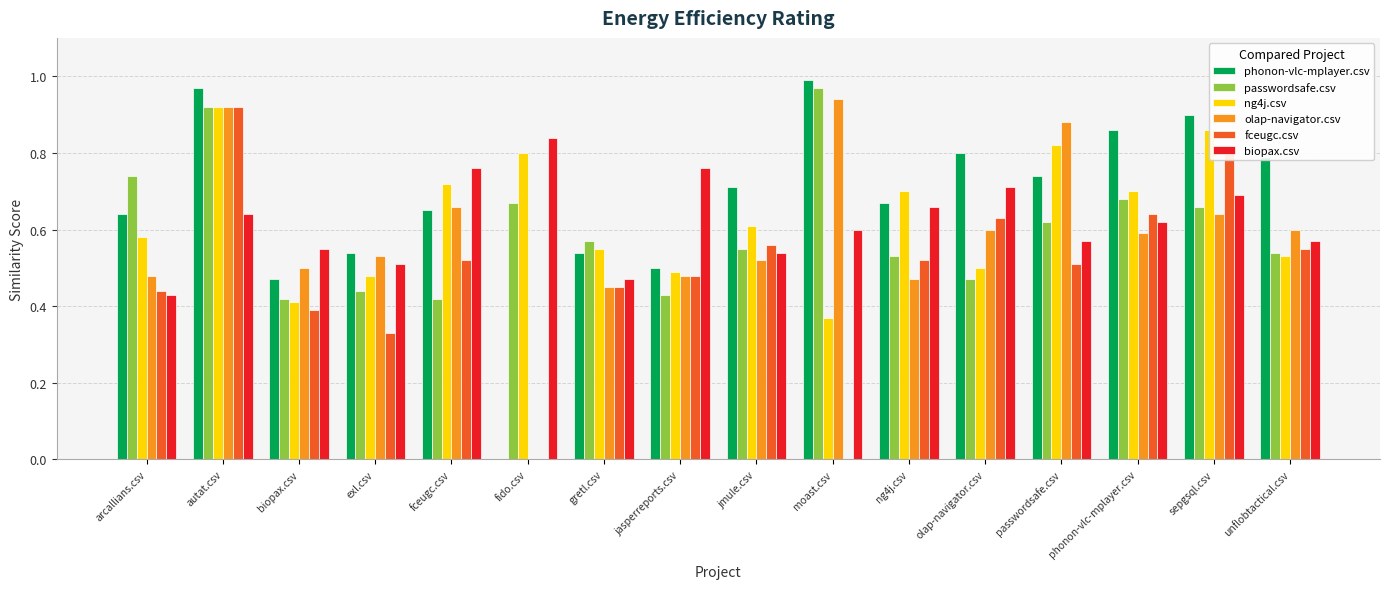

At which category is the sum across all series the highest?

autat.csv